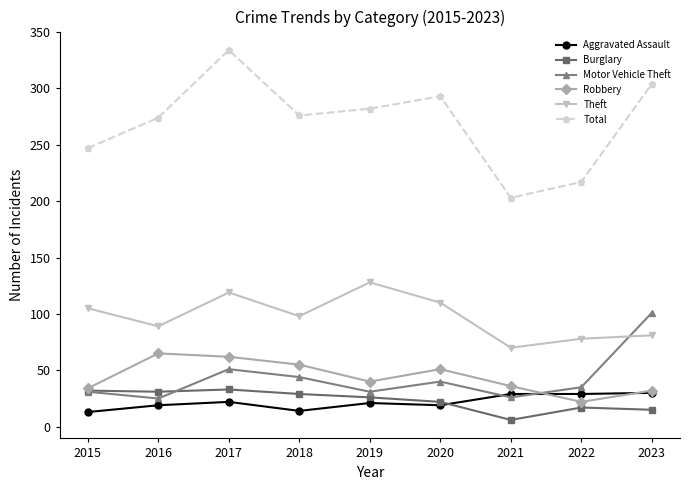

What is the sum of all Robbery values?

397